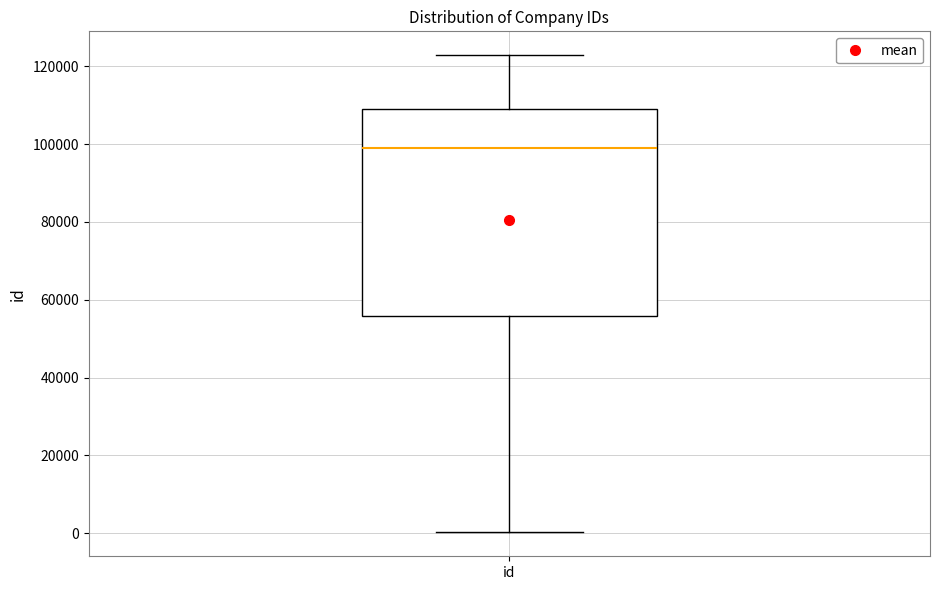

Transcribe this box plot: give where the median line is, the range the box spans, and where the two whiskers end, as read against the y-axis. The values are not printed on the chart, so give them approximately, as read against the axis.

median 98000, box 56000 to 110000, whiskers 0 to 122000